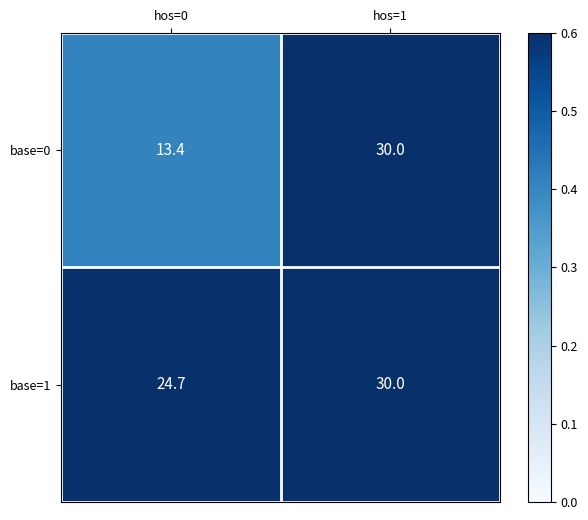

What is the difference between the base=0 values at hos=0 and hos=1?

16.6